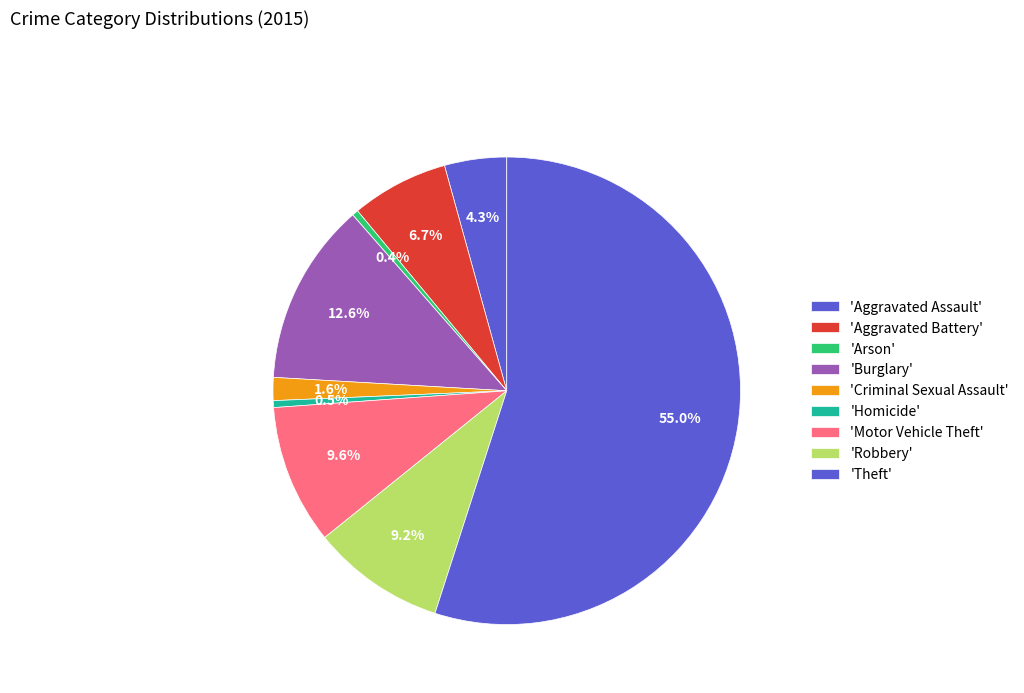

How many segments does this pie chart have?

9